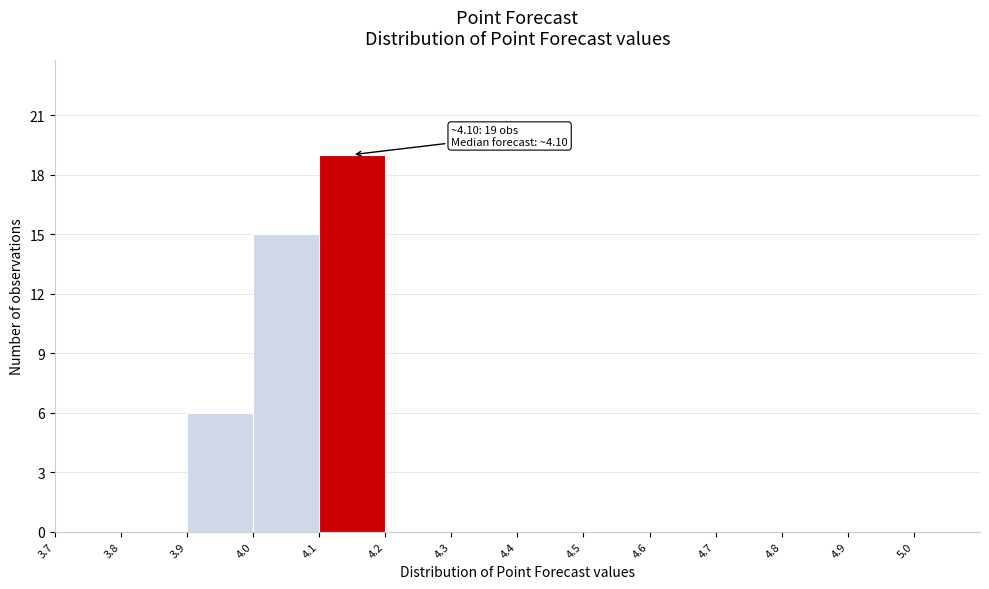

Over which range of the x-axis is the bar tallest?

4.1 to 4.2